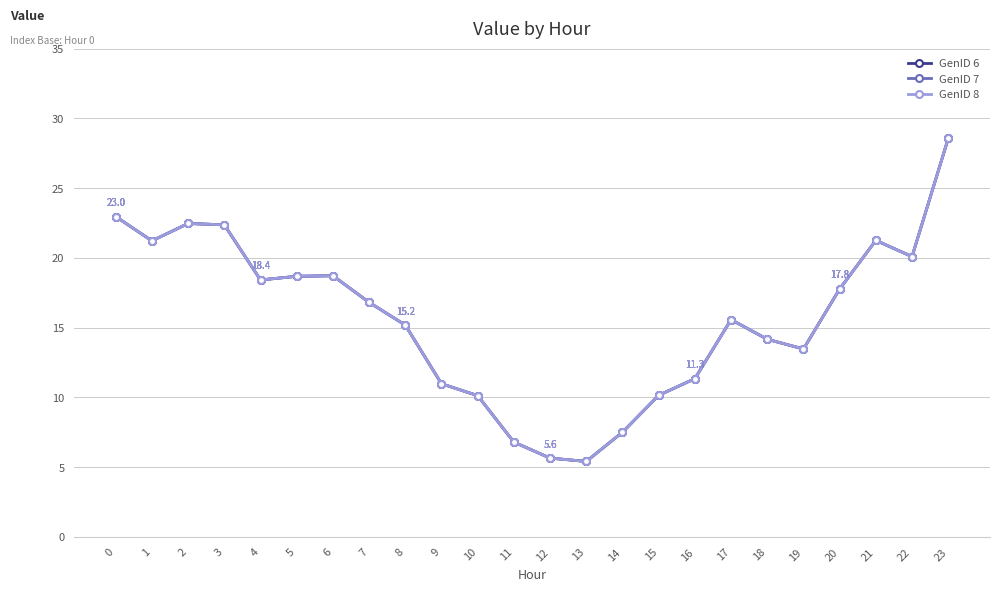

Is this an area chart (filled region under the line)?

No